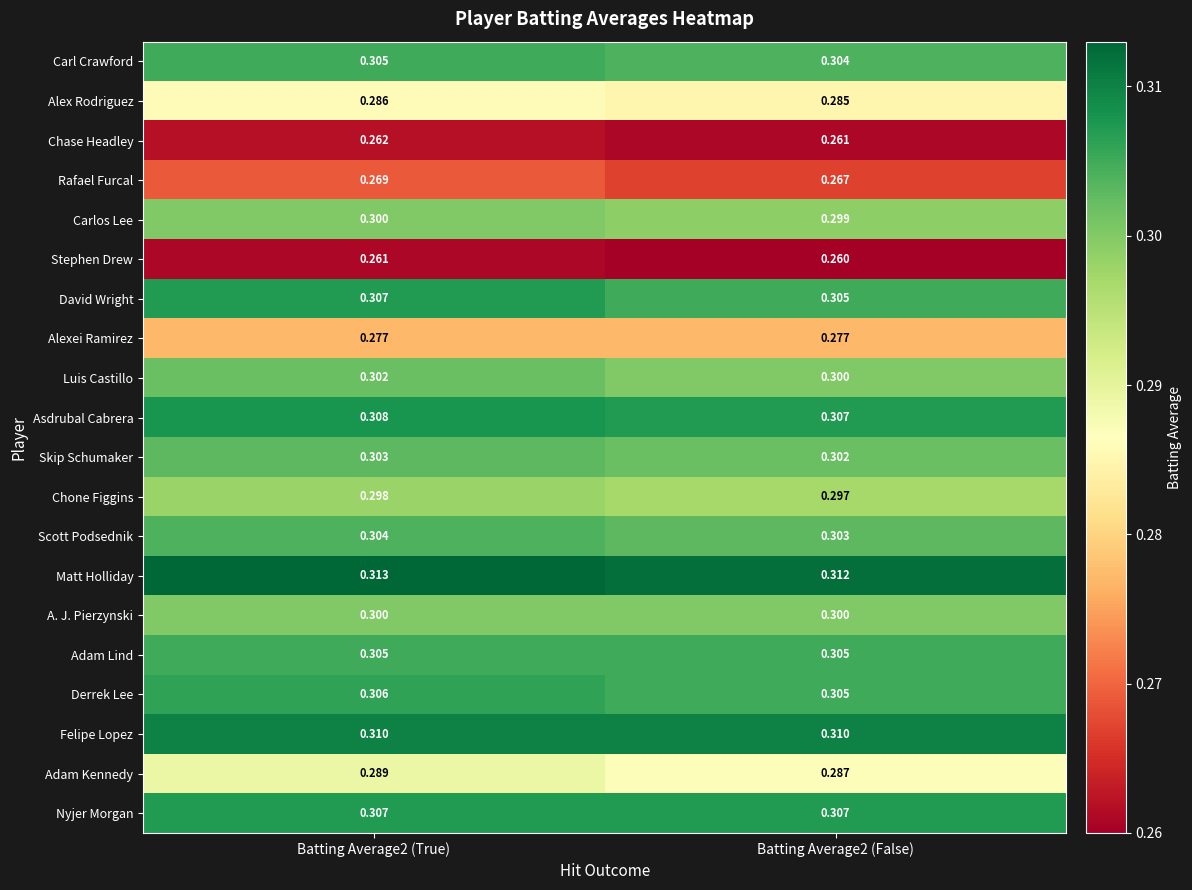

Which series has the largest total across all categories?

Matt Holliday